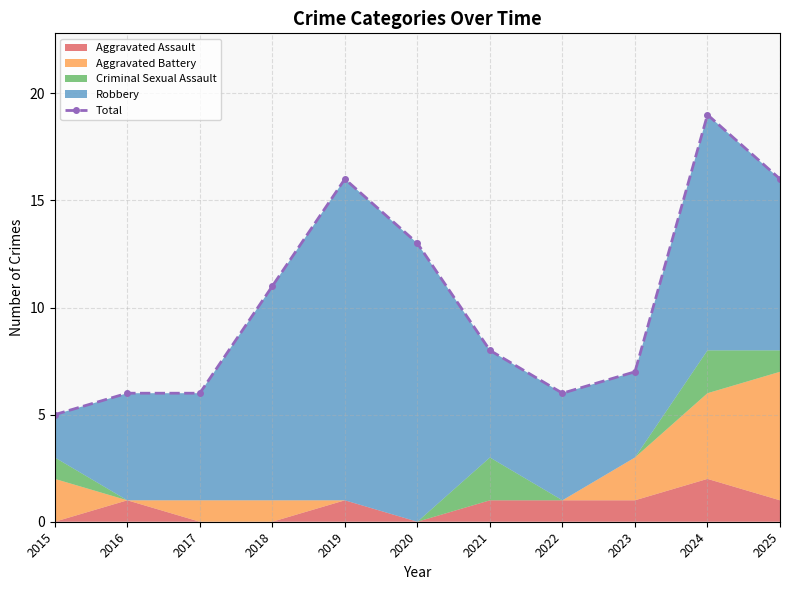

Which label corresponds to the largest value in the chart?

2024